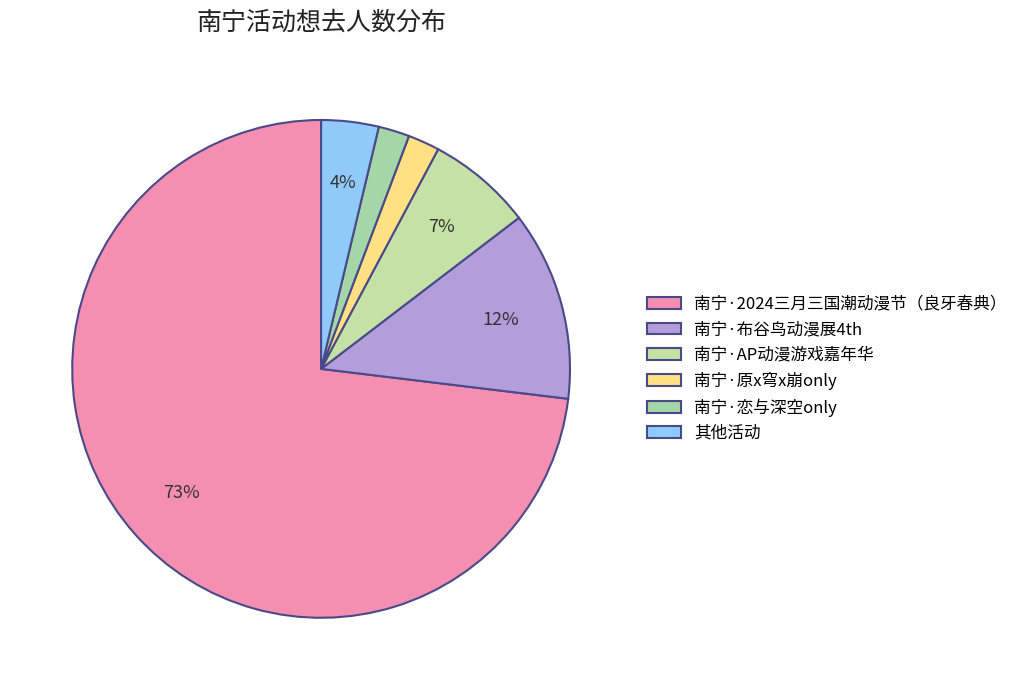

To the nearest percent, what is the difference between the largest and smallest slice percentages?

71%